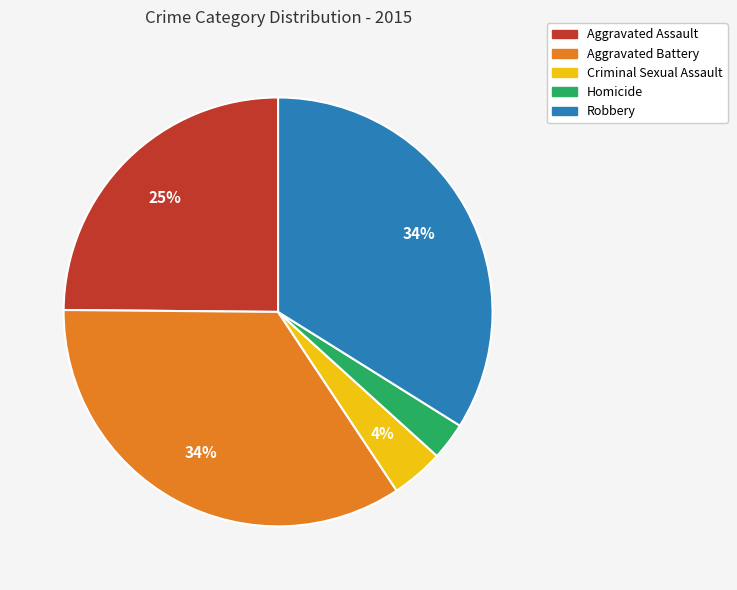

Count the number of slices in the pie.

5